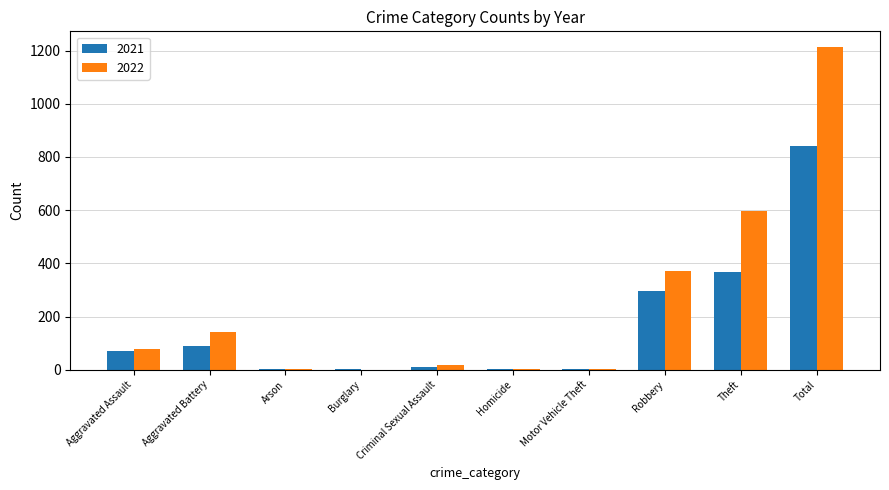

Is the value of 2022 at Total greater than the value of 2021 at Total?

Yes